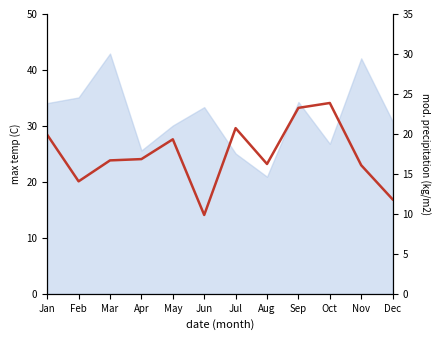

How many categories are shown in the chart?

12